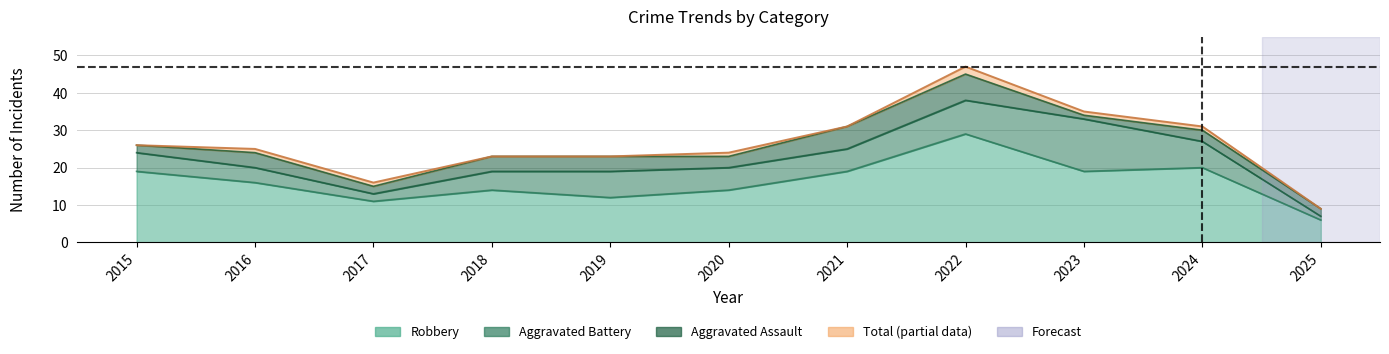

What is the minimum value for Robbery?

6